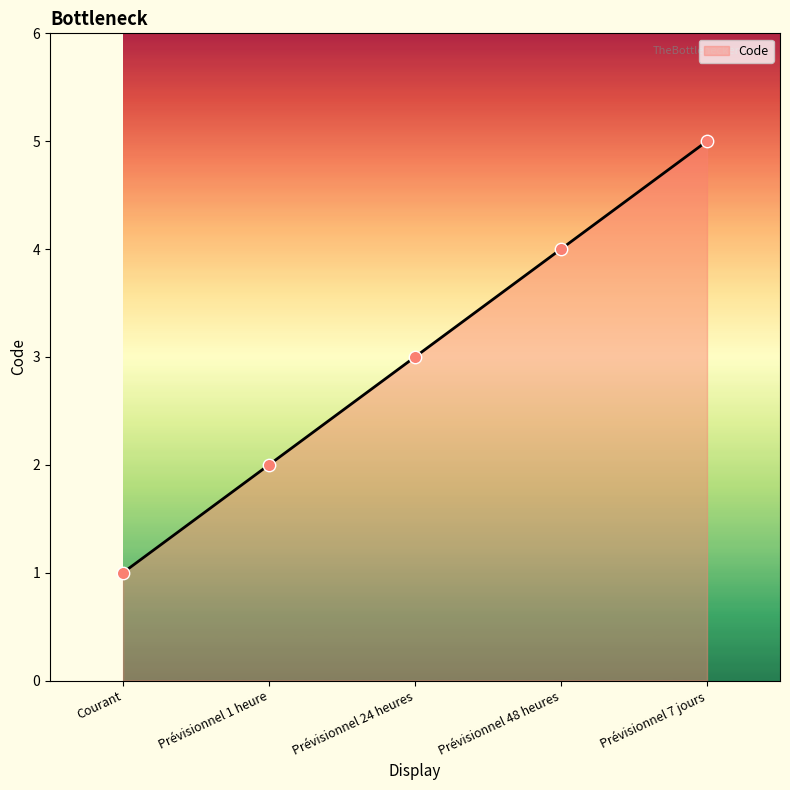

Which has a higher value, Prévisionnel 1 heure or Prévisionnel 7 jours?

Prévisionnel 7 jours